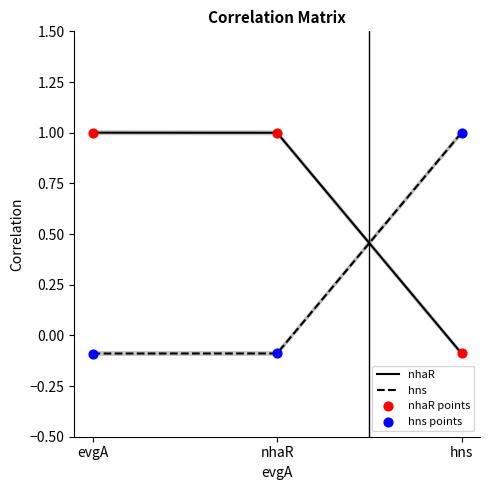

Is the value of hns points at nhaR greater than the value of nhaR points at nhaR?

No